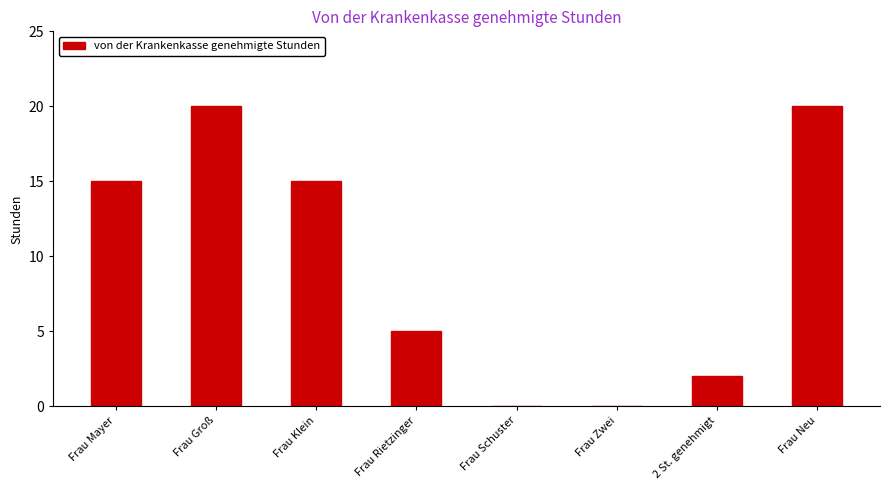

What is the greatest value displayed?

20